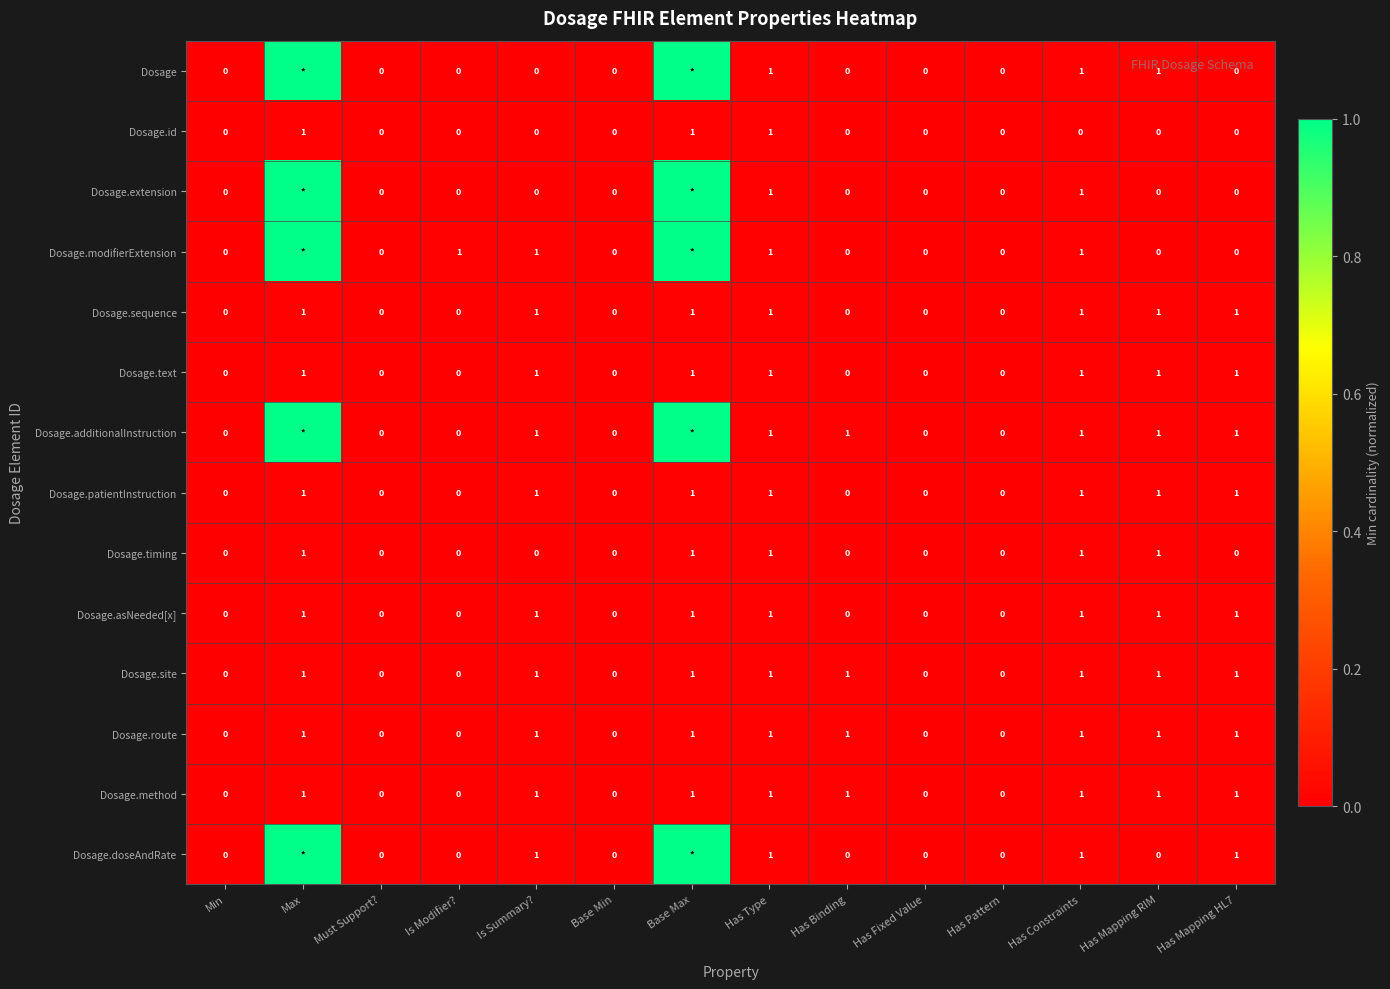

Count the number of categories in the chart.

14